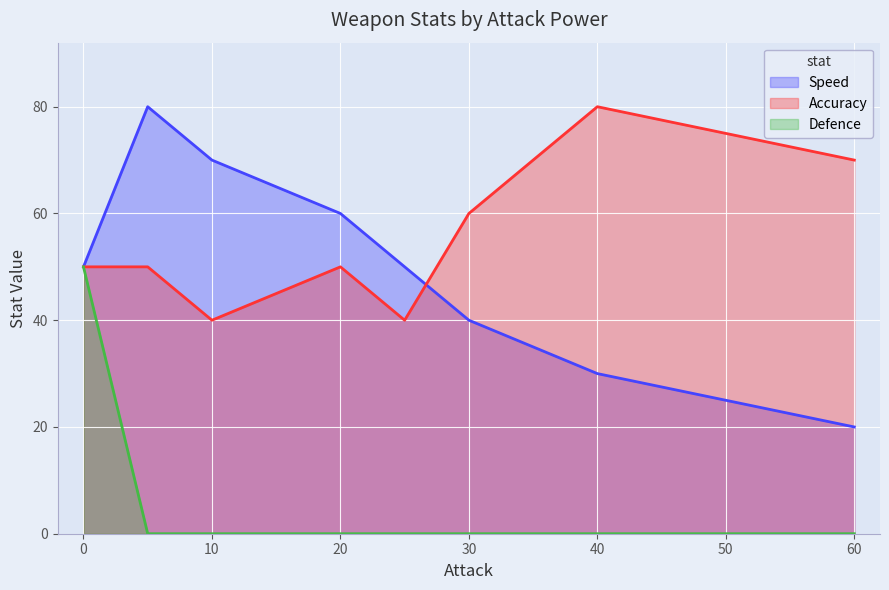

Is the value of Defence at 40 greater than the value of Accuracy at 30?

No